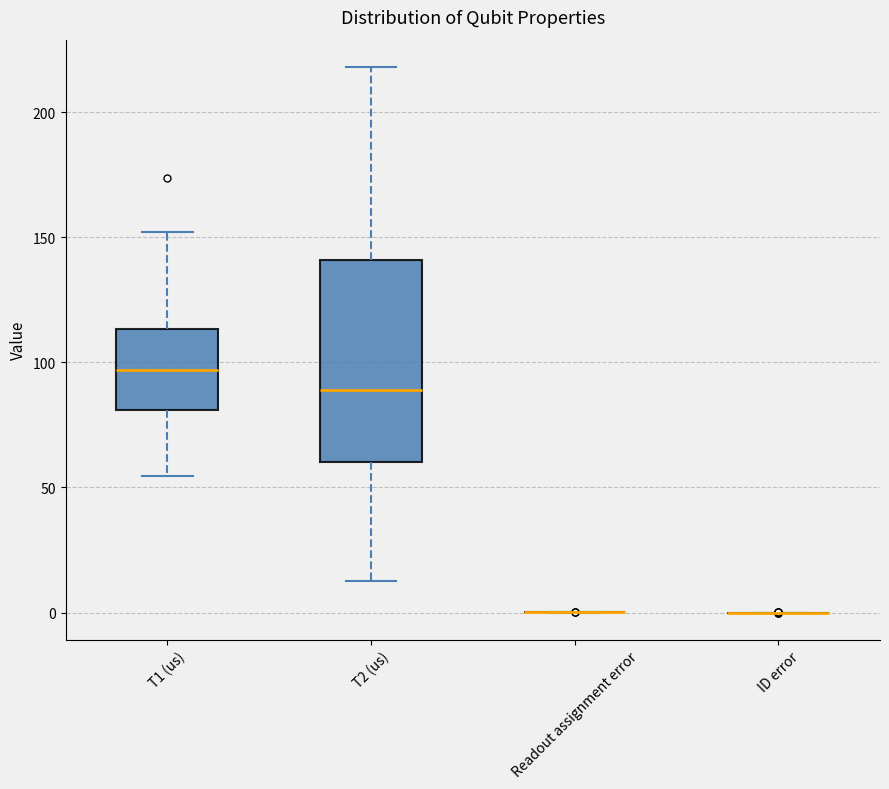

Reading left to right, transcribe this box plot: for each box, give where its median line is, the range the box spans, and where its two whiskers end, as read against the y-axis. The values are not printed on the chart, so give them approximately, as read against the axis.

T1 (us): median 95, box 80 to 115, whiskers 55 to 150
T2 (us): median 90, box 60 to 140, whiskers 15 to 220
Readout assignment error: box collapsed to a line at 0, whiskers 0 to 0
ID error: box collapsed to a line at 0, whiskers 0 to 0